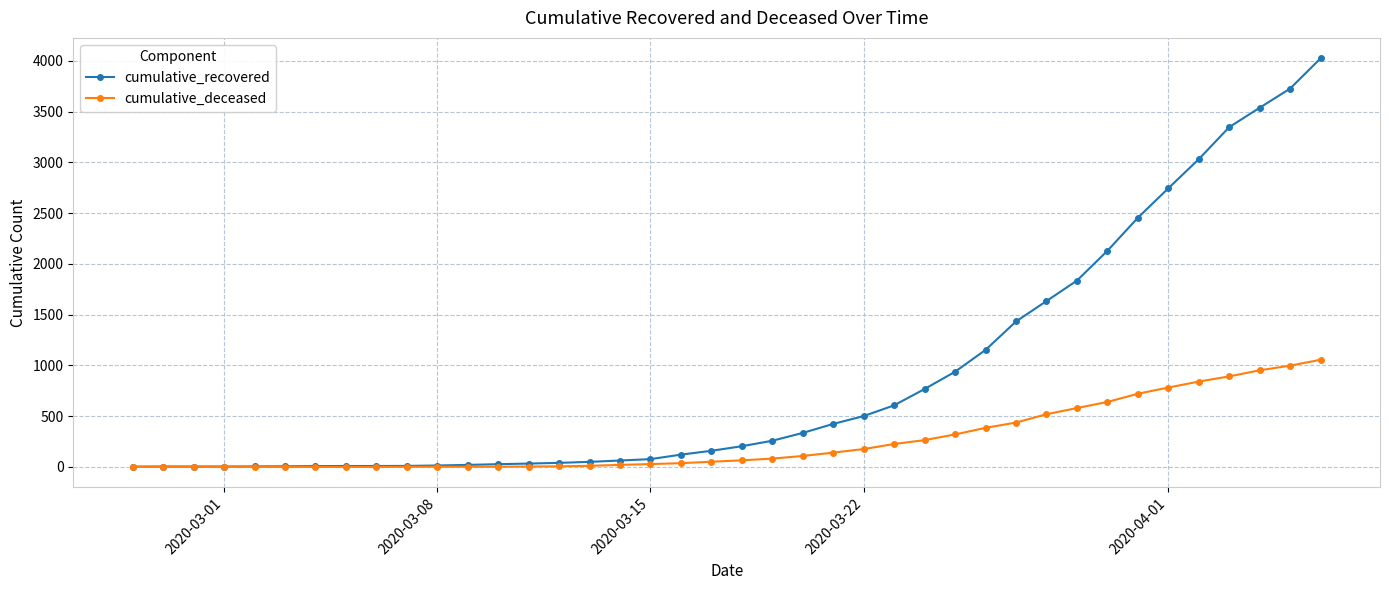

What is the maximum value shown in the chart?

4026